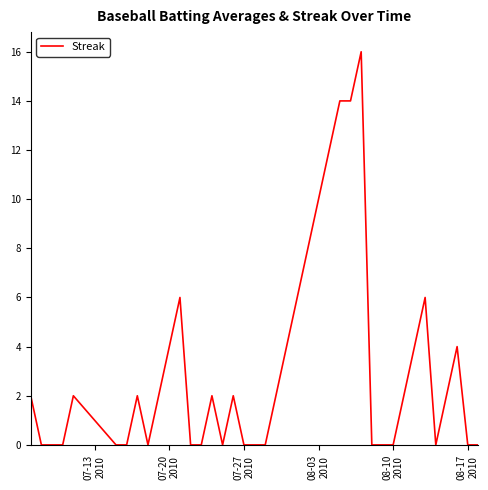

What is the difference between the maximum and minimum values?

16